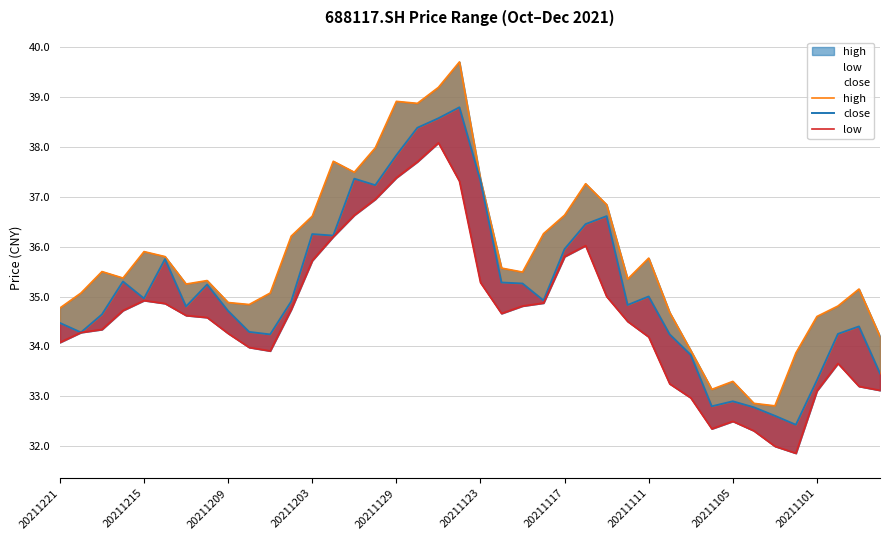

What value does the high series have at 26?

36.8